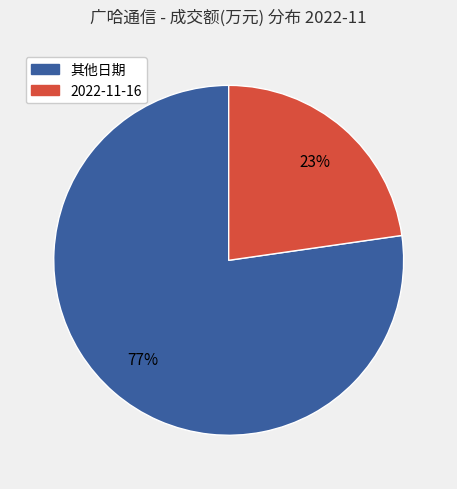

Is there any slice that represents more than half of the pie?

Yes